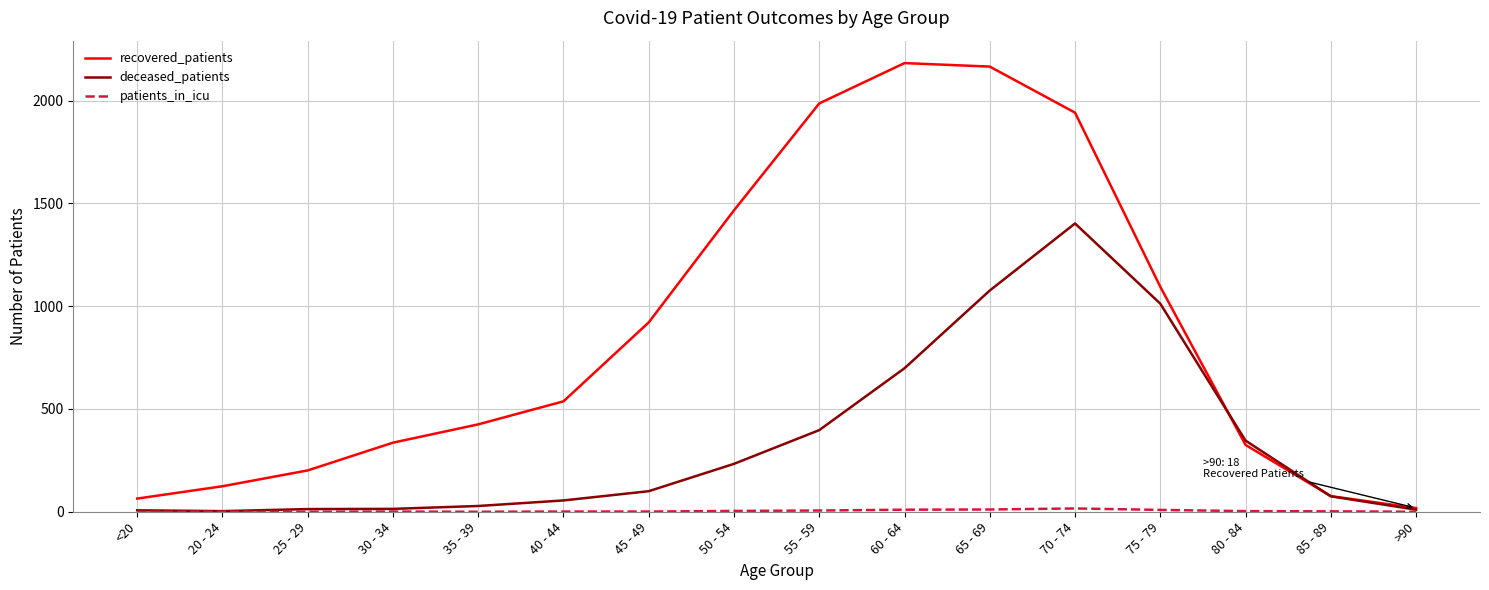

How many lines are shown in the chart?

3